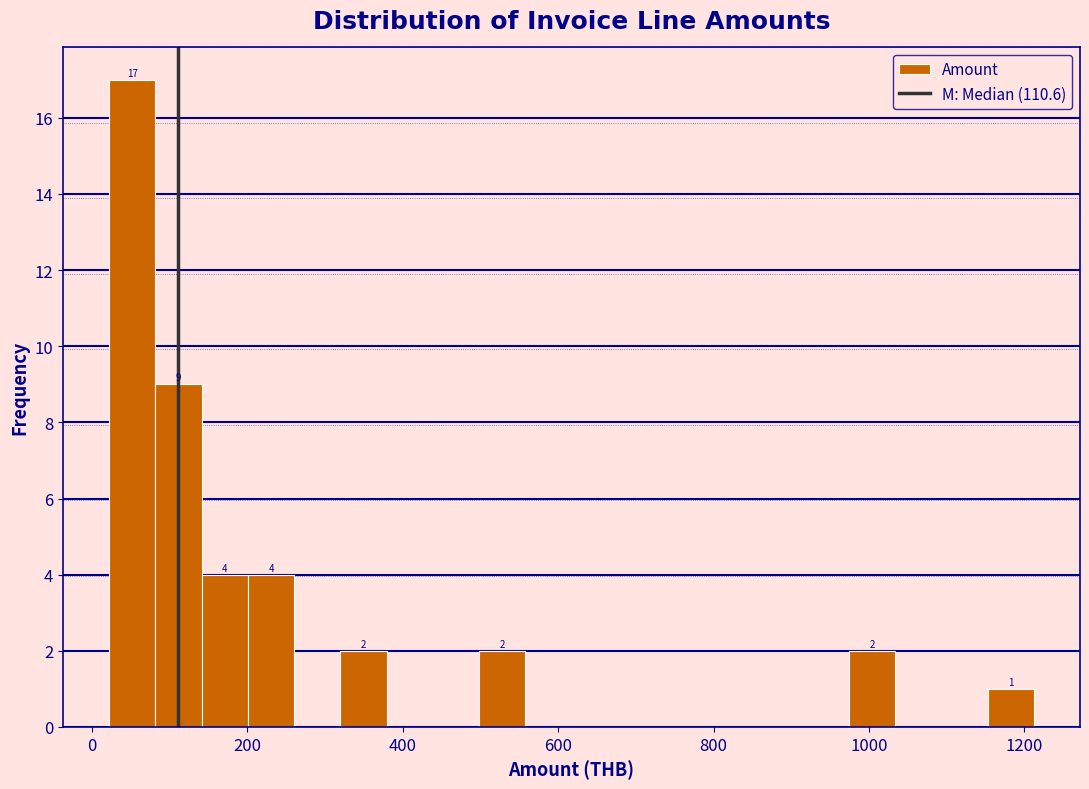

Around what value on the x-axis is the tallest bar? Give the approximate position of its centre, as read against the axis.

60